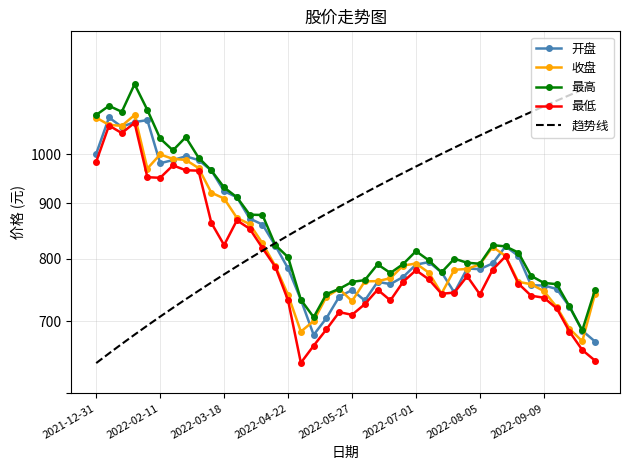

True or false: 开盘 and 最低 intersect in this chart.

False